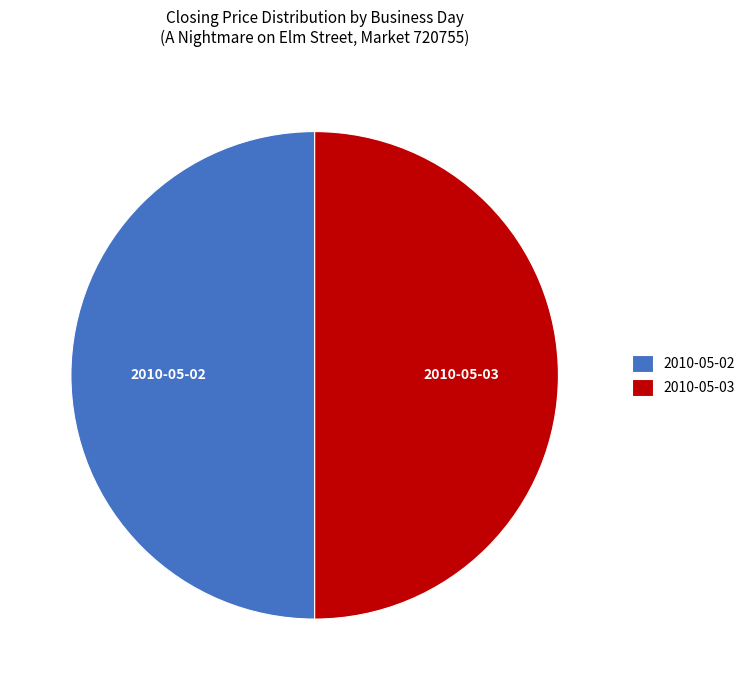

How many segments does this pie chart have?

2